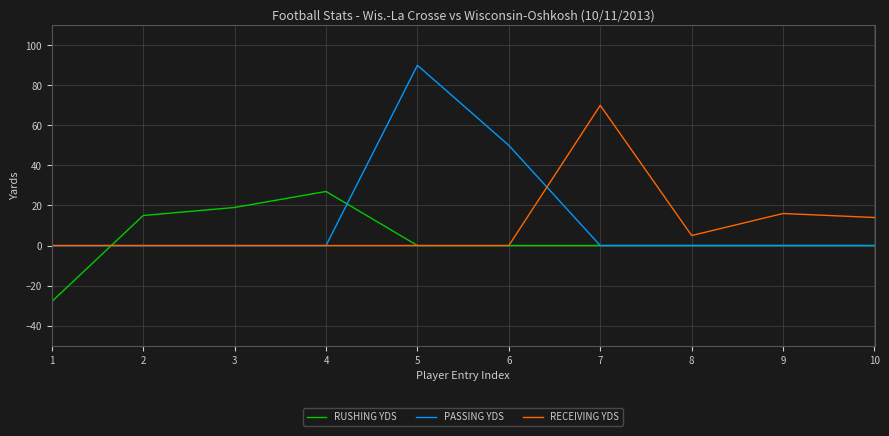

Which series has the largest total across all categories?

PASSING YDS